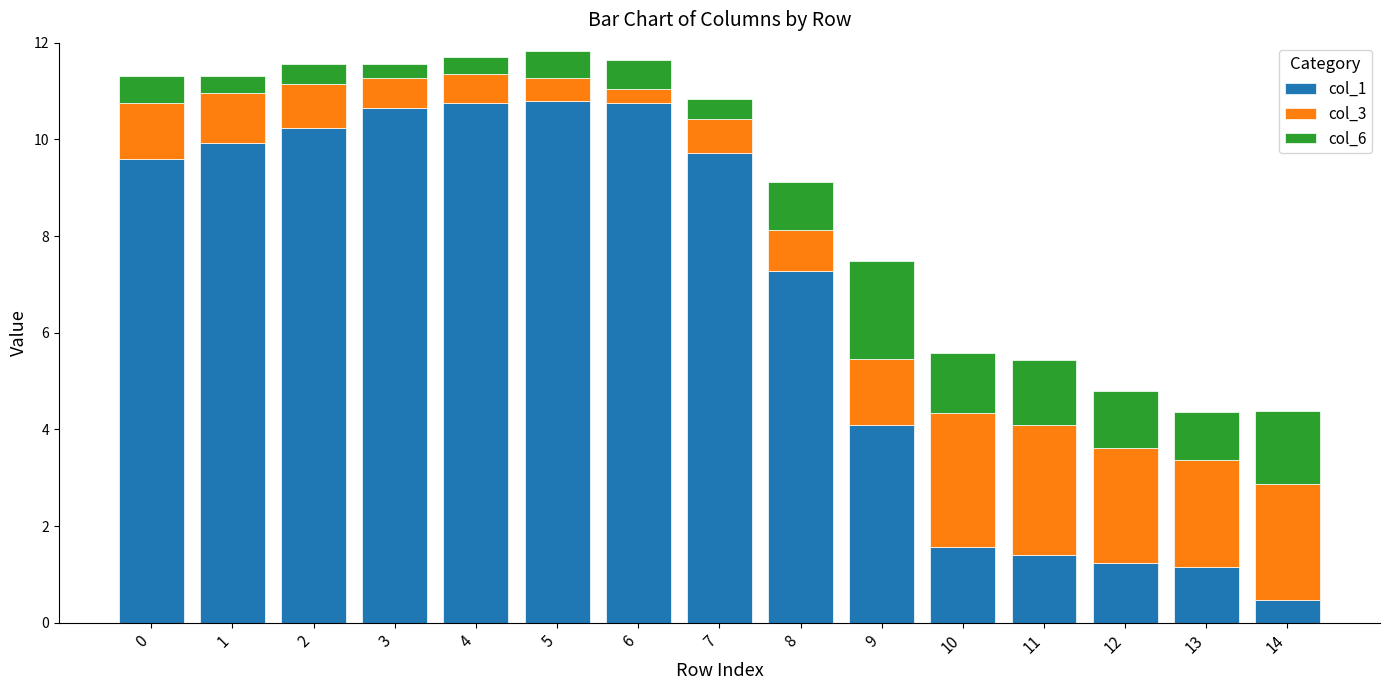

What is the minimum value for col_1?

0.5